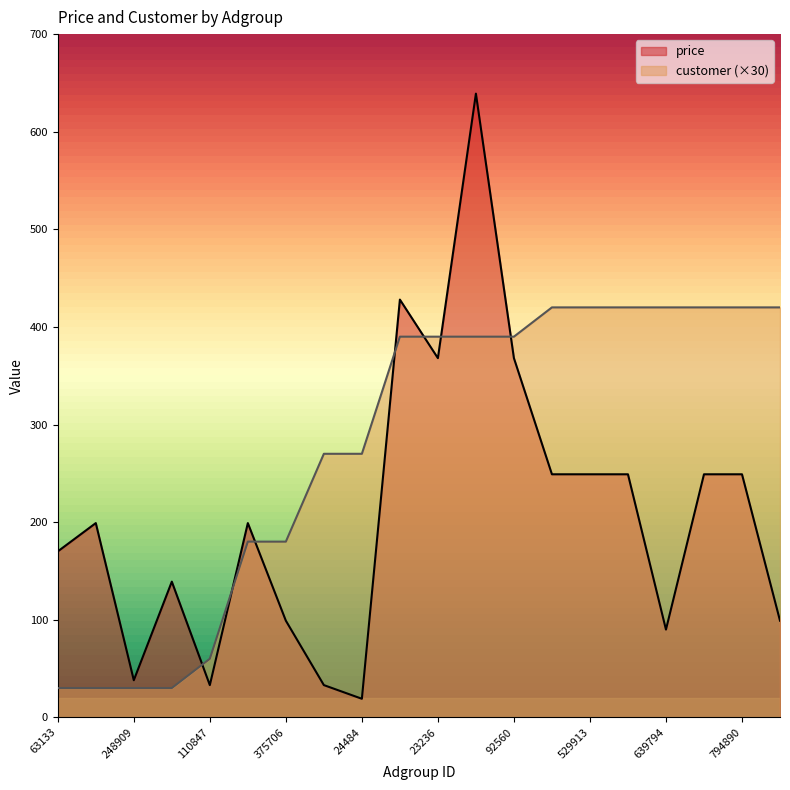

True or false: customer has more than 1 points higher than both neighbors.

False